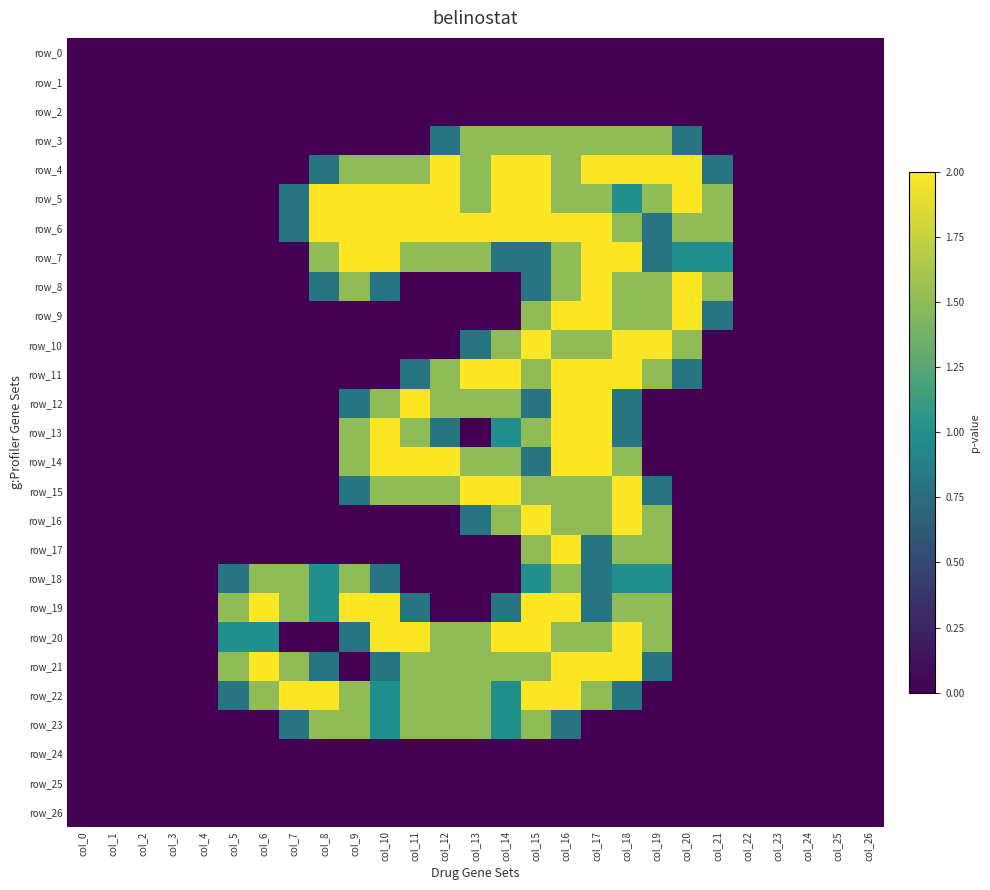

Between col_16 and col_23, which series saw the biggest shift?

row_6